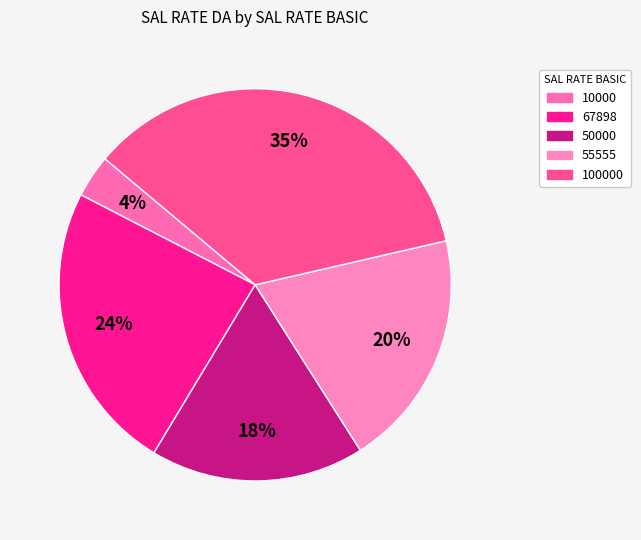

Does any single category account for the majority?

No